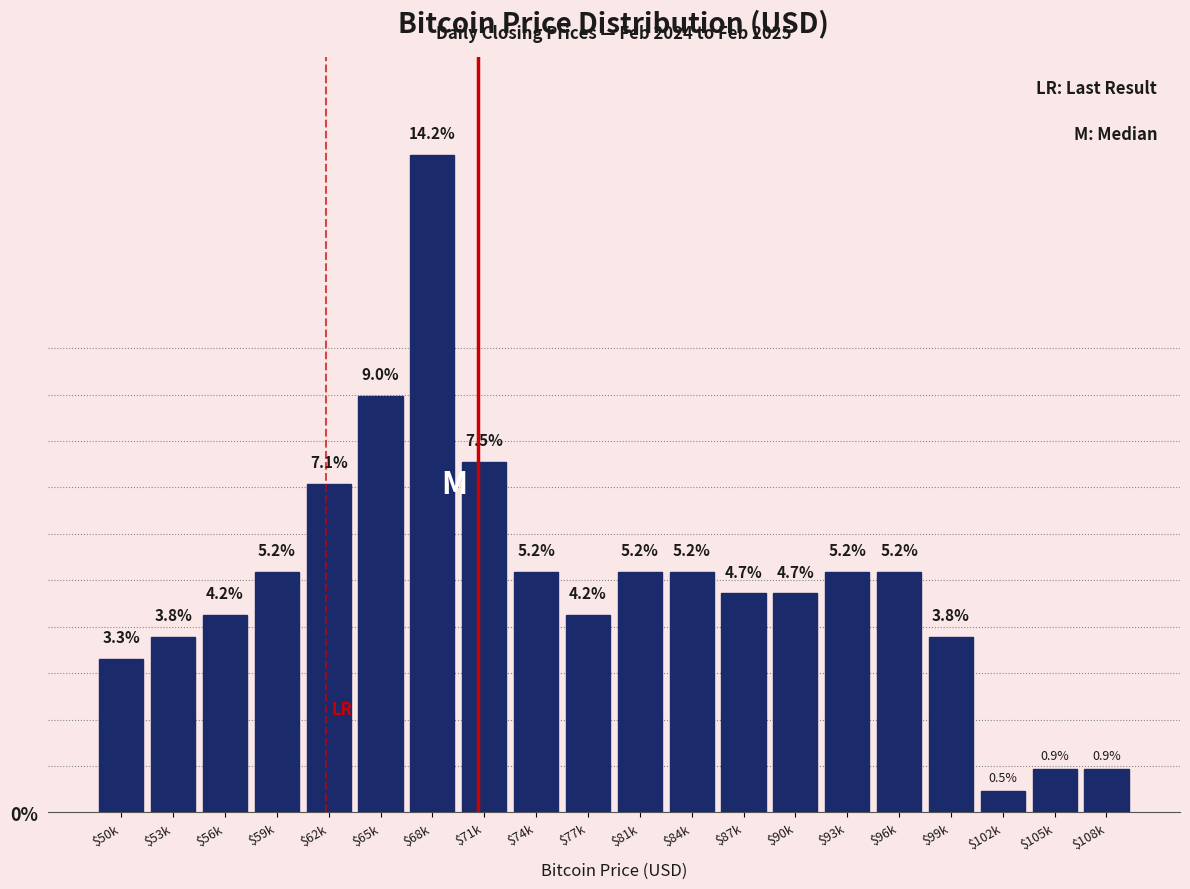

Reading left to right, list all the values displayed in this chart.

3.3	3.8	4.2	5.2	7.1	9.0	14.2	7.5	5.2	4.2	5.2	5.2	4.7	4.7	5.2	5.2	3.8	0.5	0.9	0.9